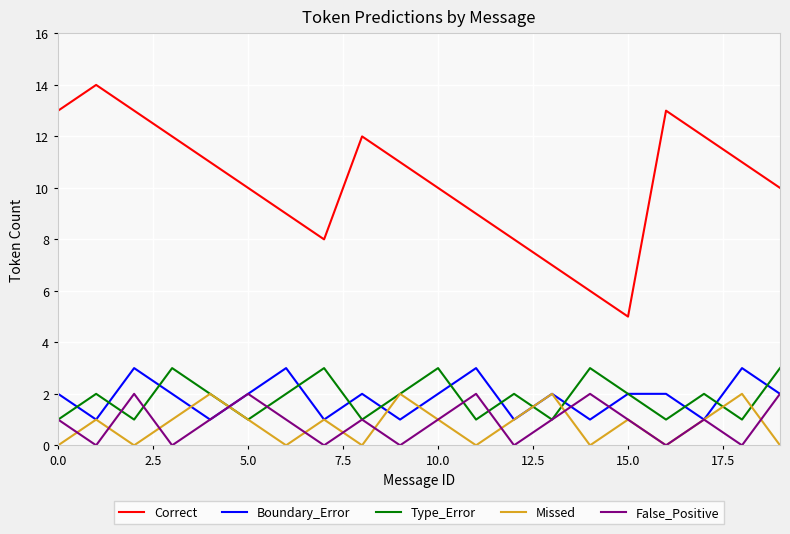

How many Missed values are between 0 and 1?

16